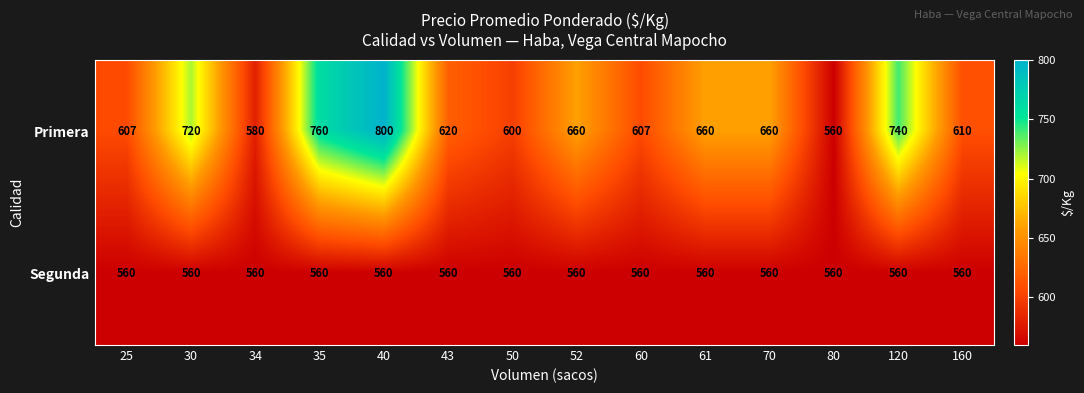

Which series has the largest range (max minus min)?

Primera